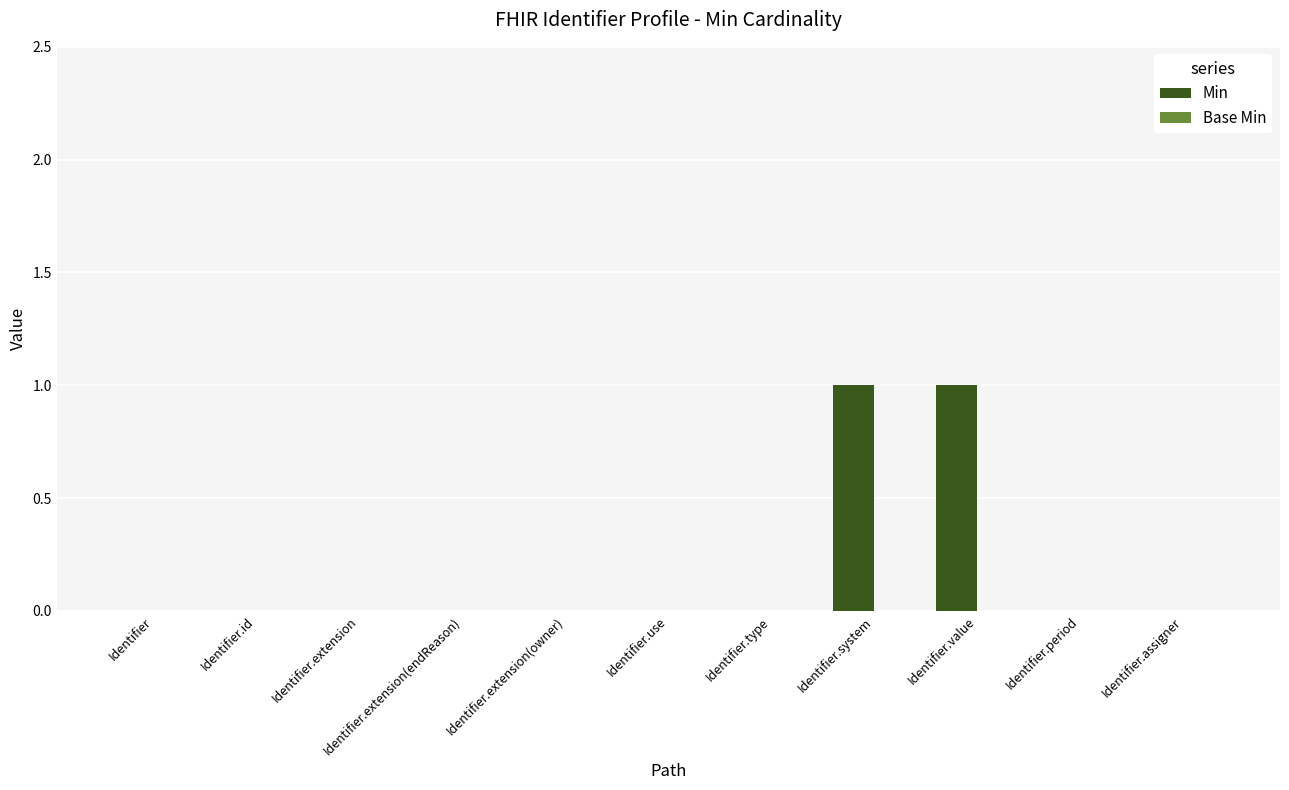

True or false: the data shows 0 at Identifier.

True